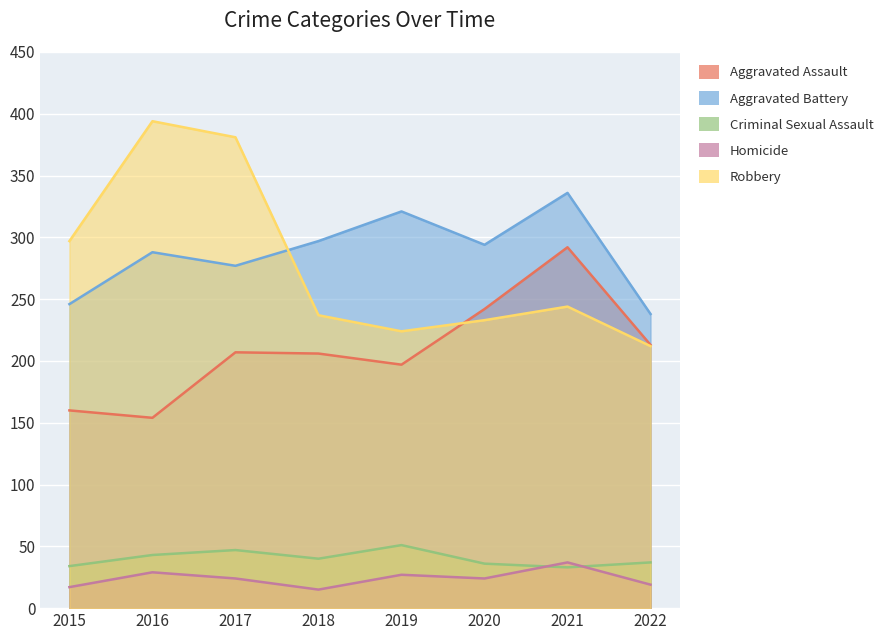

The Homicide series shows 27 at 2019. True or false?

True